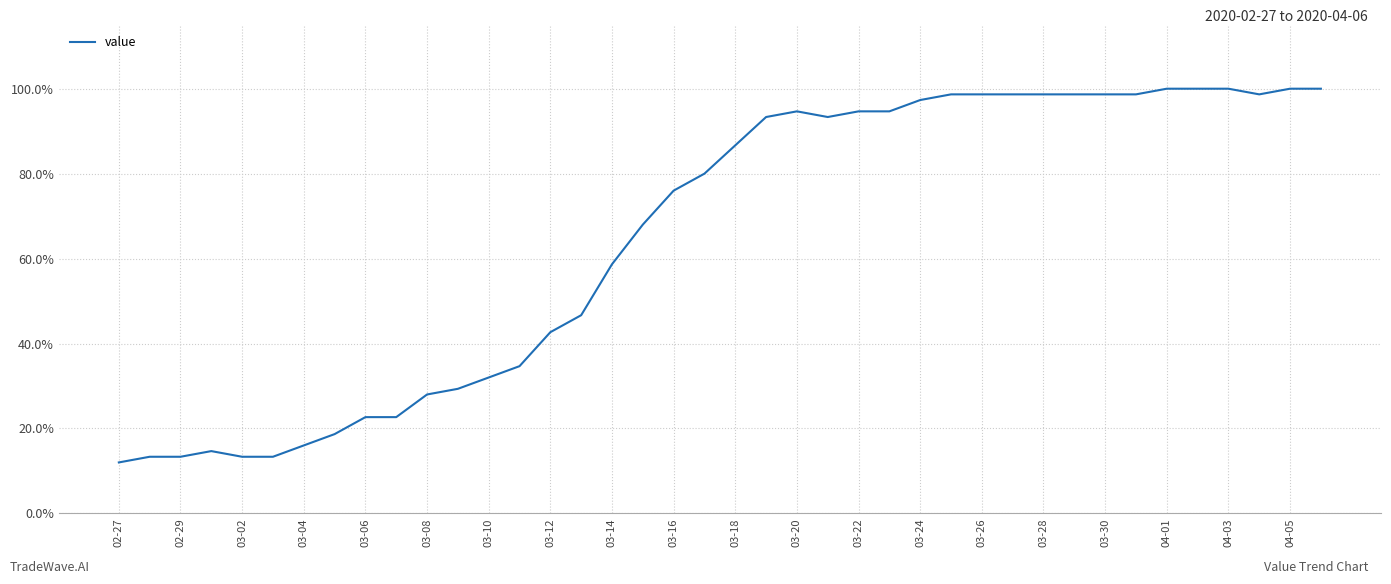

What is the maximum value shown in the chart?

100.0